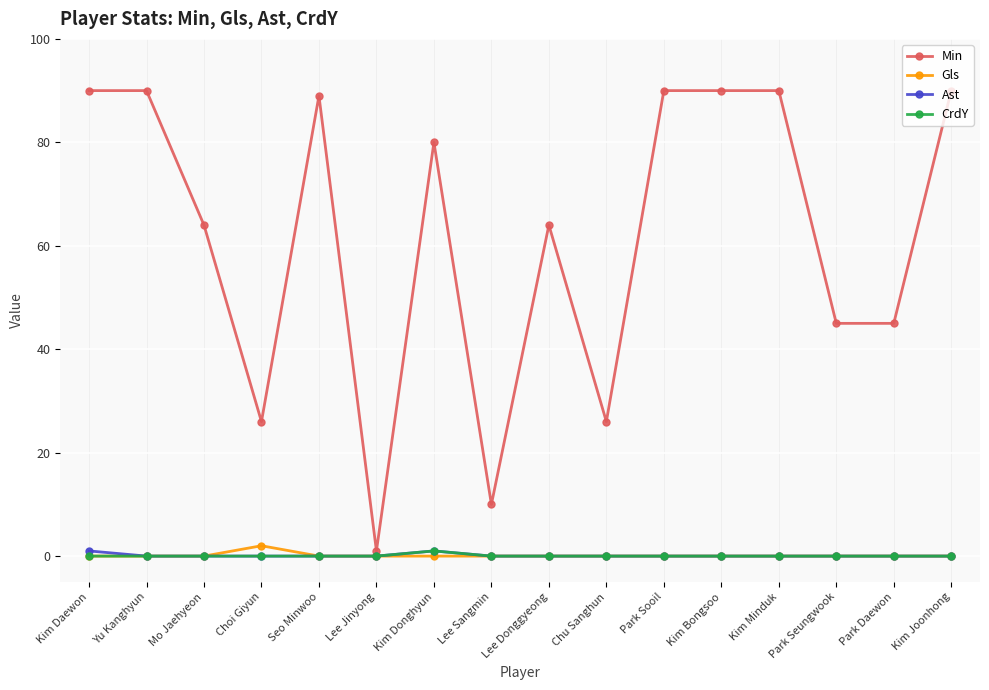

What is the maximum value shown in the chart?

90